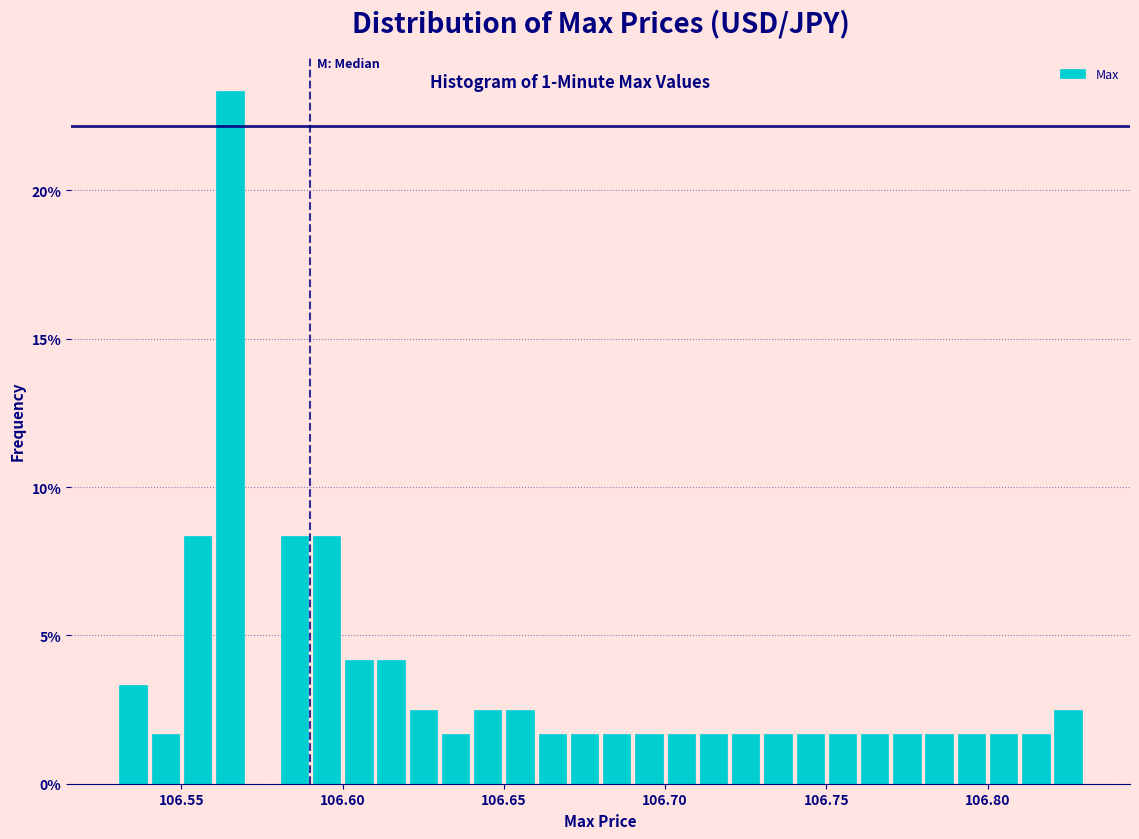

Around what value on the x-axis is the tallest bar? Give the approximate position of its centre, as read against the axis.

106.565